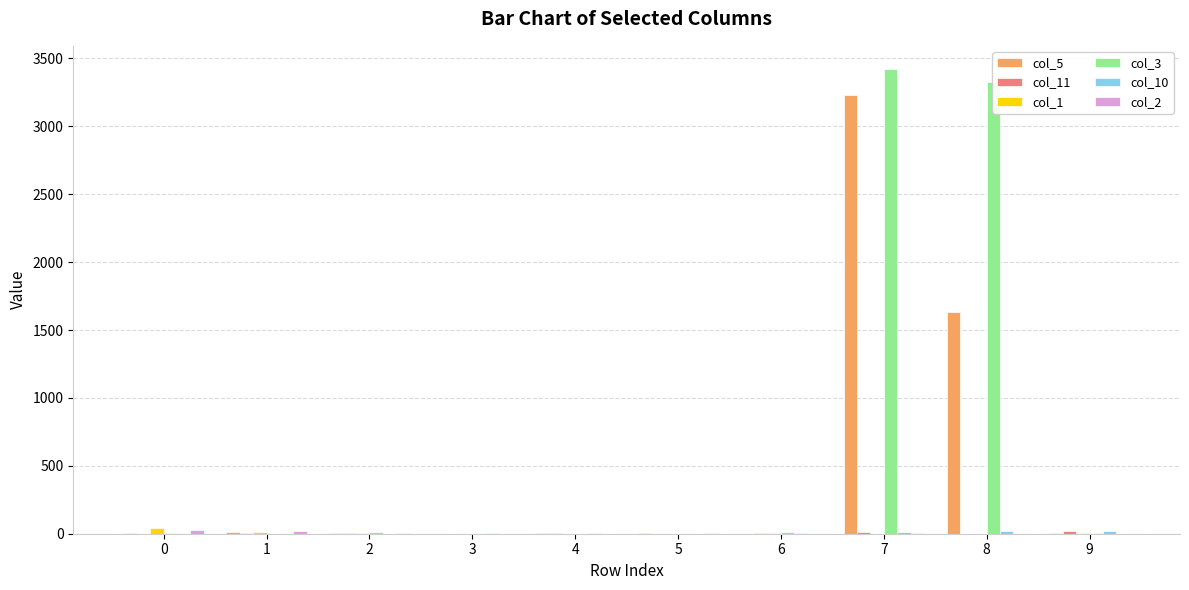

Which series has the widest spread of values?

col_3